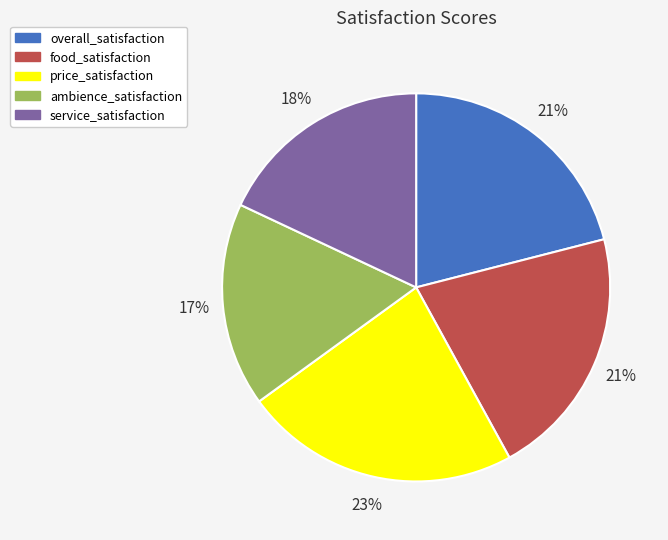

Do ambience_satisfaction and overall_satisfaction together represent more than half of the pie?

No